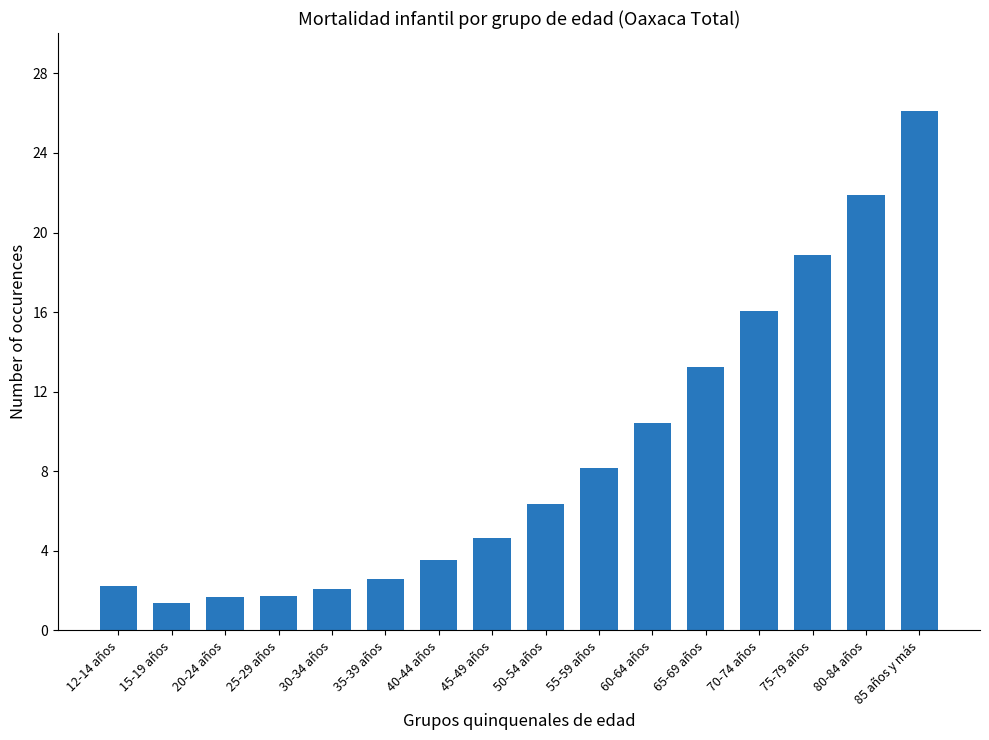

Reading left to right, transcribe all the data shown in this chart.

2.2	1.4	1.7	1.7	2.1	2.6	3.5	4.6	6.3	8.2	10.4	13.3	16.1	18.9	21.9	26.1